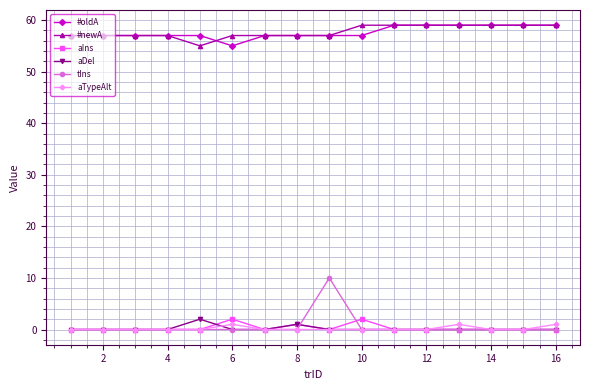

Does the chart have visible grid lines?

Yes